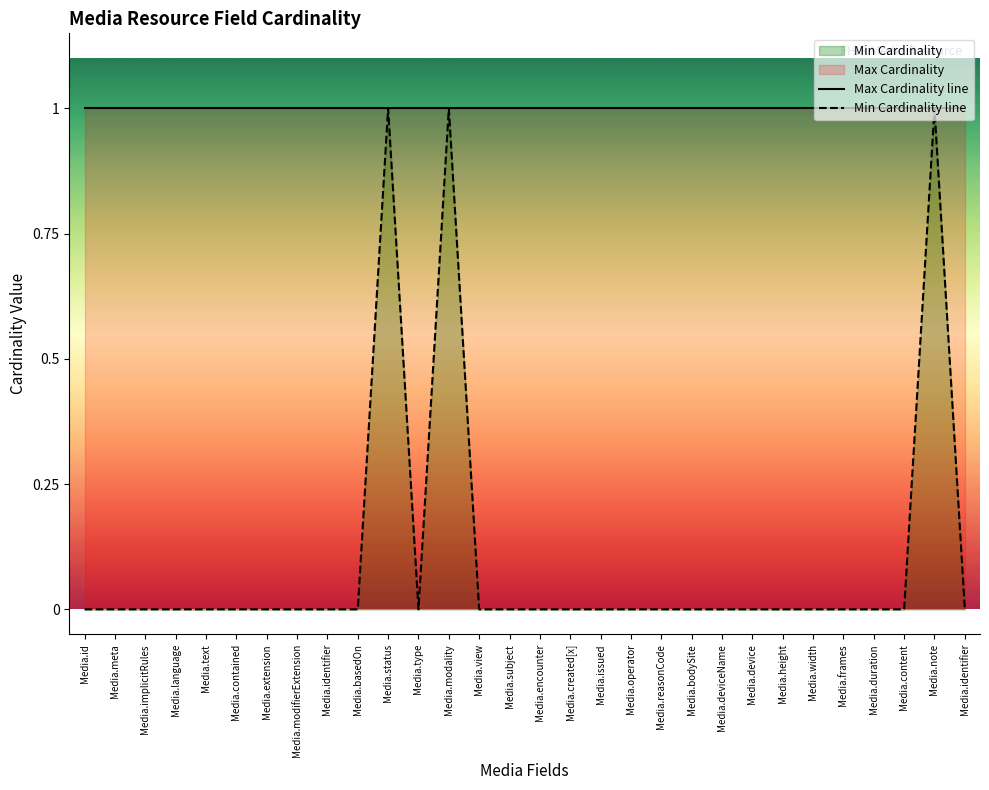

Which has a higher value, Media.modifierExtension or Media.contained?

Media.modifierExtension